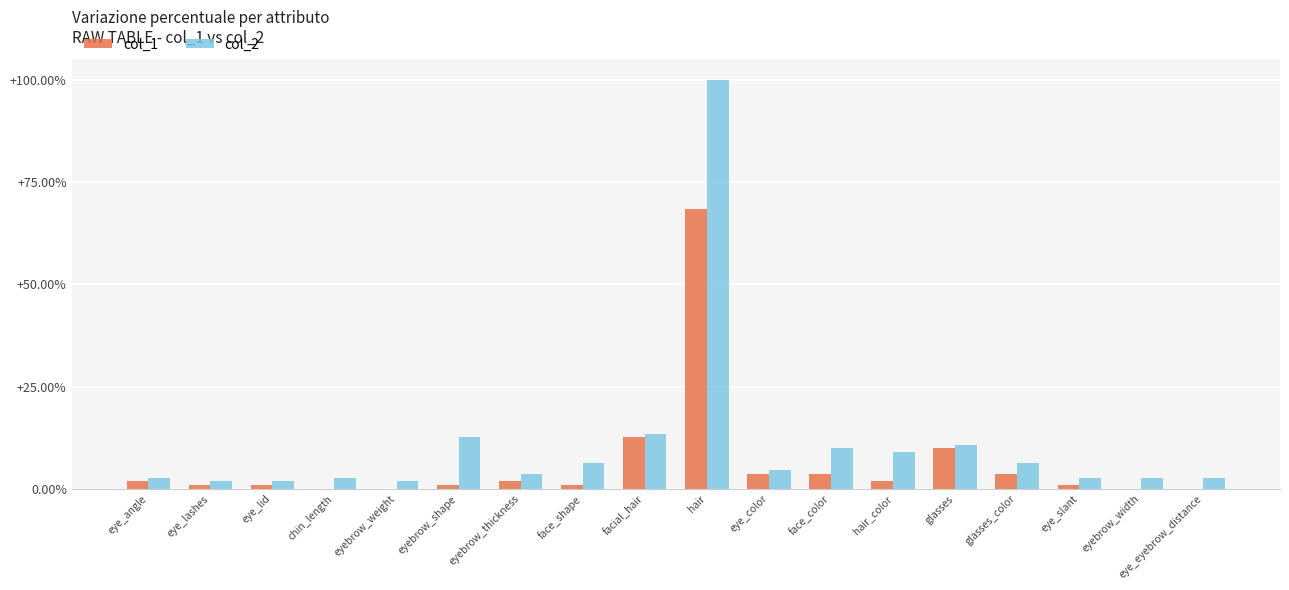

What is the maximum value for col_1?

68.5